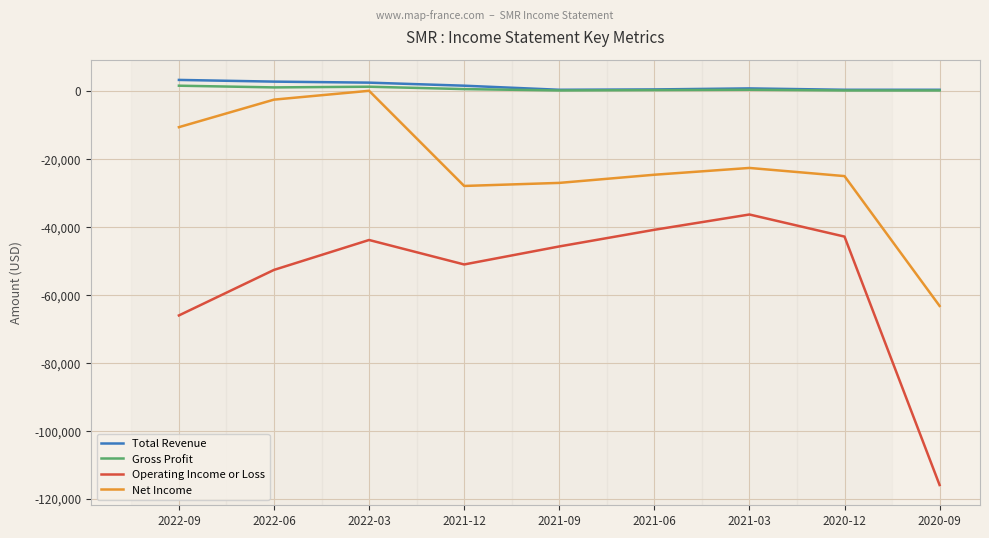

What is the sum of the Total Revenue values at 2021-09 and 2022-03?

2700